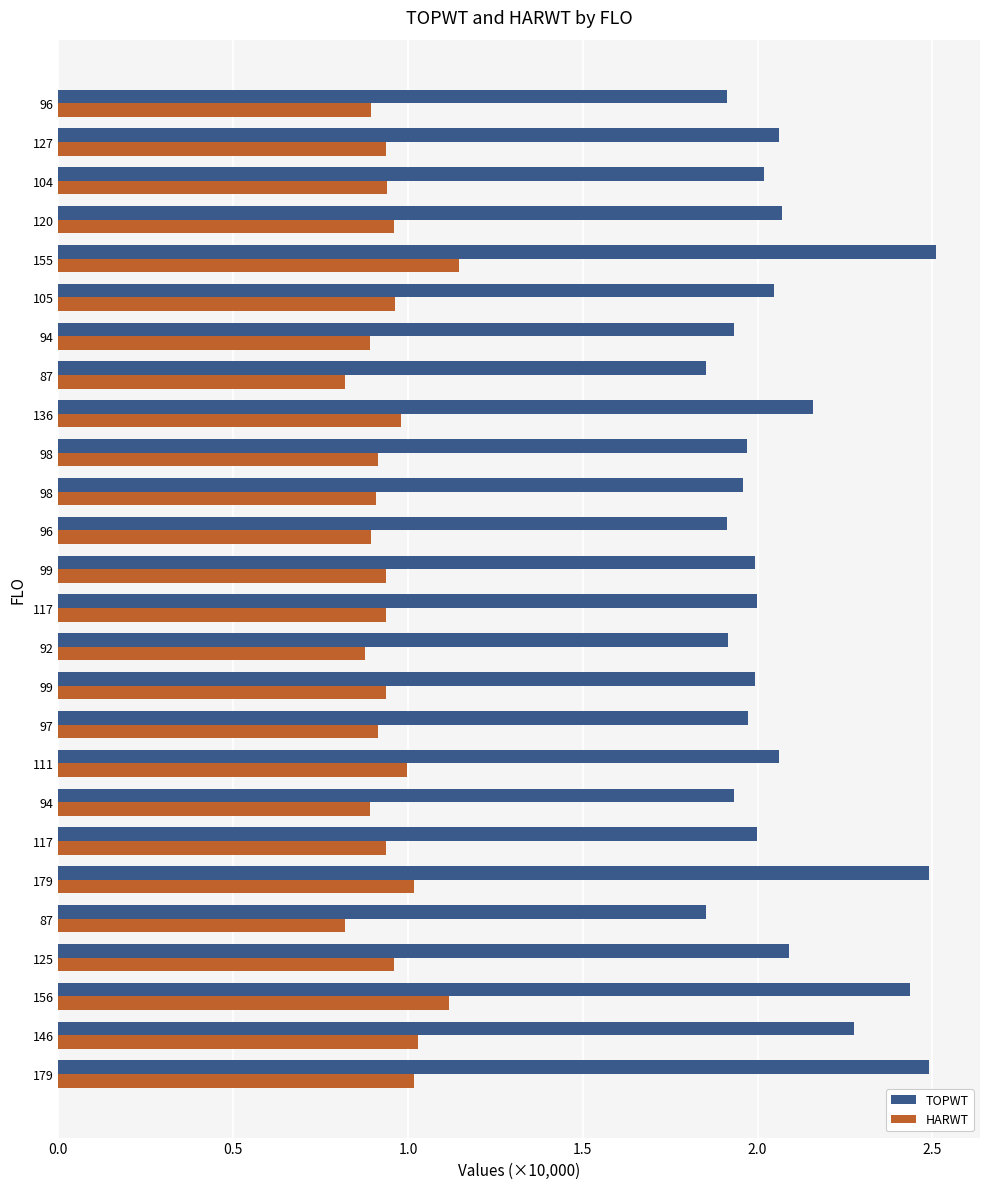

How many data points does each series have?

26